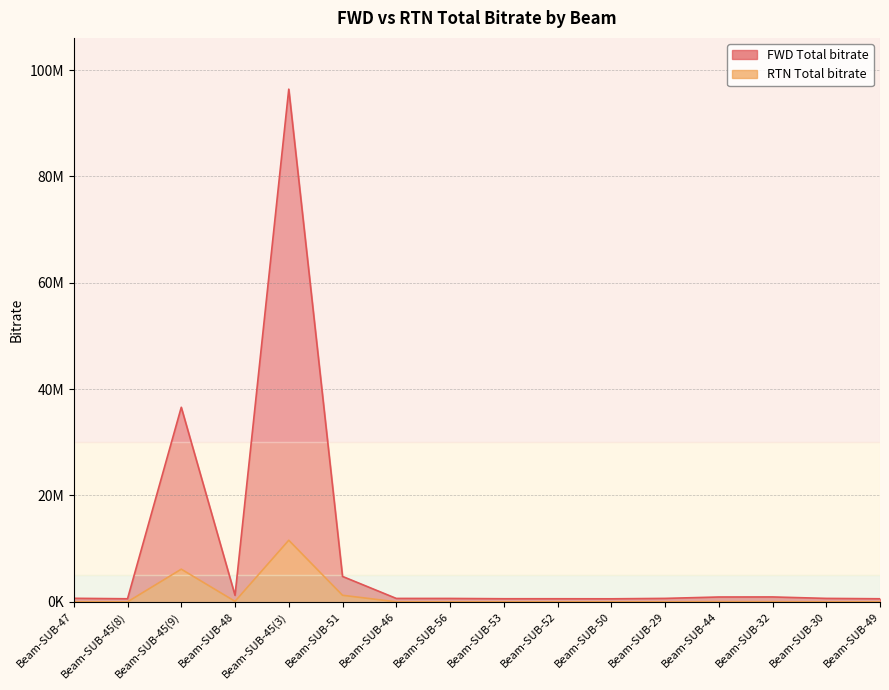

At which category is the sum across all series the highest?

Beam-SUB-45(3)